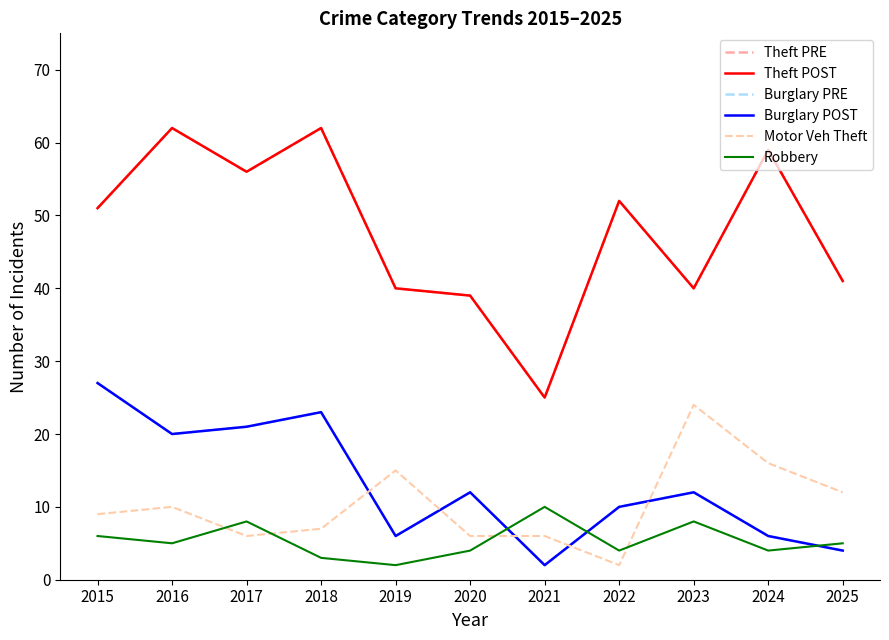

Reading left to right, what are all the values shown in this chart?

Theft PRE: 2015=51	2016=62	2017=56	2018=62	2019=40	2020=39	2021=25	2022=52	2023=40	2024=59	2025=41
Theft POST: 2015=51	2016=62	2017=56	2018=62	2019=40	2020=39	2021=25	2022=52	2023=40	2024=59	2025=41
Burglary PRE: 2015=27	2016=20	2017=21	2018=23	2019=6	2020=12	2021=2	2022=10	2023=12	2024=6	2025=4
Burglary POST: 2015=27	2016=20	2017=21	2018=23	2019=6	2020=12	2021=2	2022=10	2023=12	2024=6	2025=4
Motor Veh Theft: 2015=9	2016=10	2017=6	2018=7	2019=15	2020=6	2021=6	2022=2	2023=24	2024=16	2025=12
Robbery: 2015=6	2016=5	2017=8	2018=3	2019=2	2020=4	2021=10	2022=4	2023=8	2024=4	2025=5